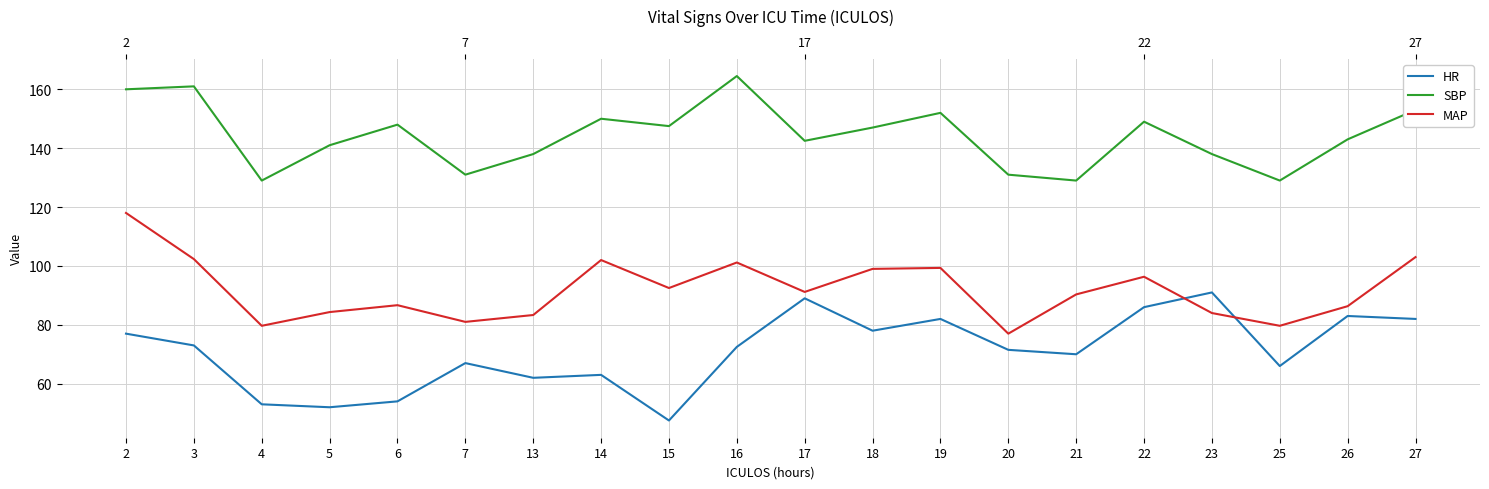

How many data points in MAP are less than 91?

10